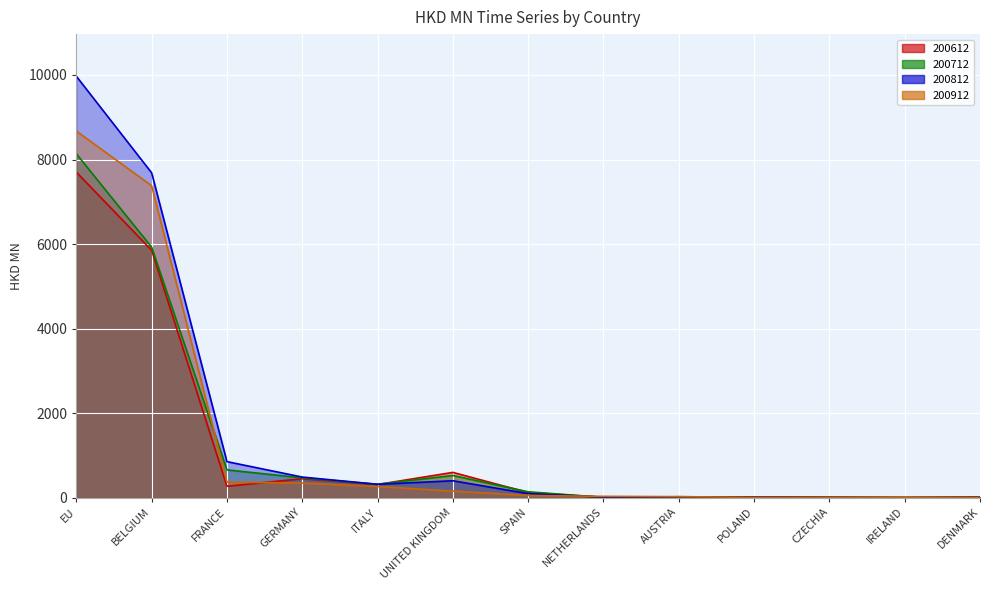

What is the sum of the 200712 values at EU and CZECHIA?

8143.9